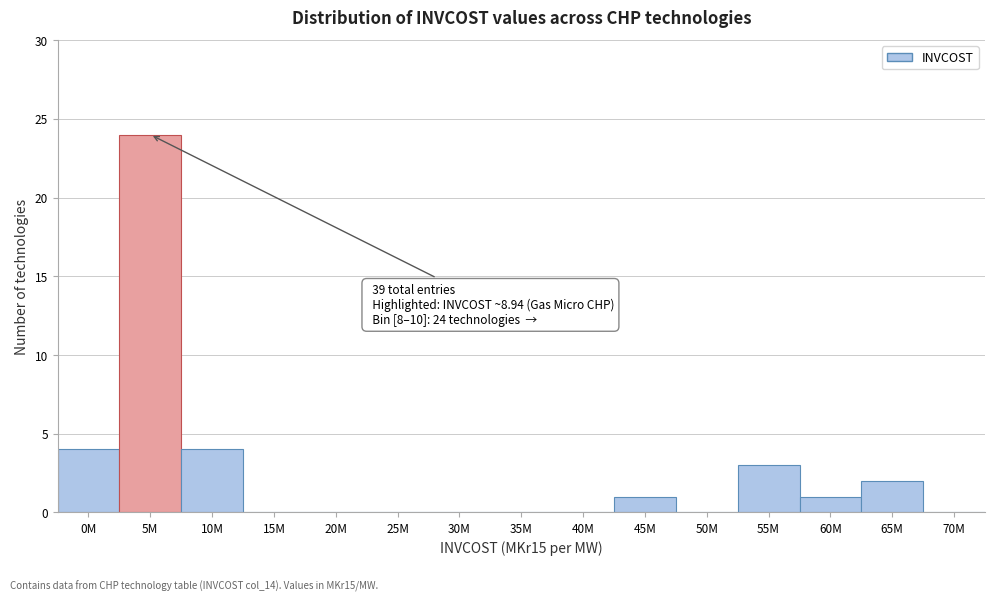

Reading left to right, list all the values displayed in this chart.

0M=4	5M=24	10M=4	15M=0	20M=0	25M=0	30M=0	35M=0	40M=0	45M=1	50M=0	55M=3	60M=1	65M=2	70M=0